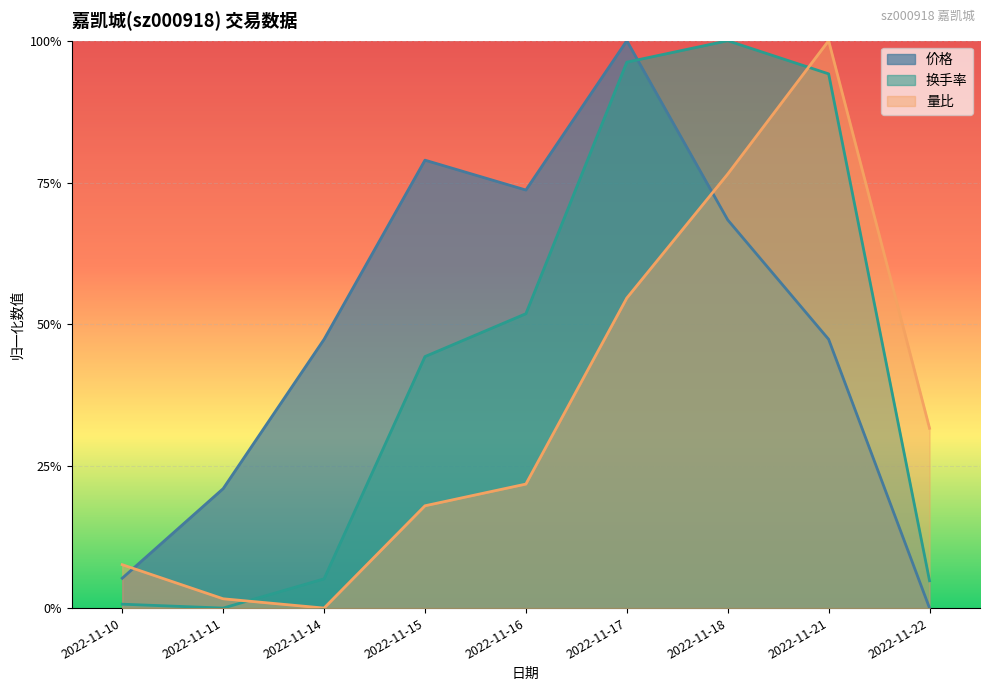

Where is 量比 nearest to the value 0?

2022-11-14